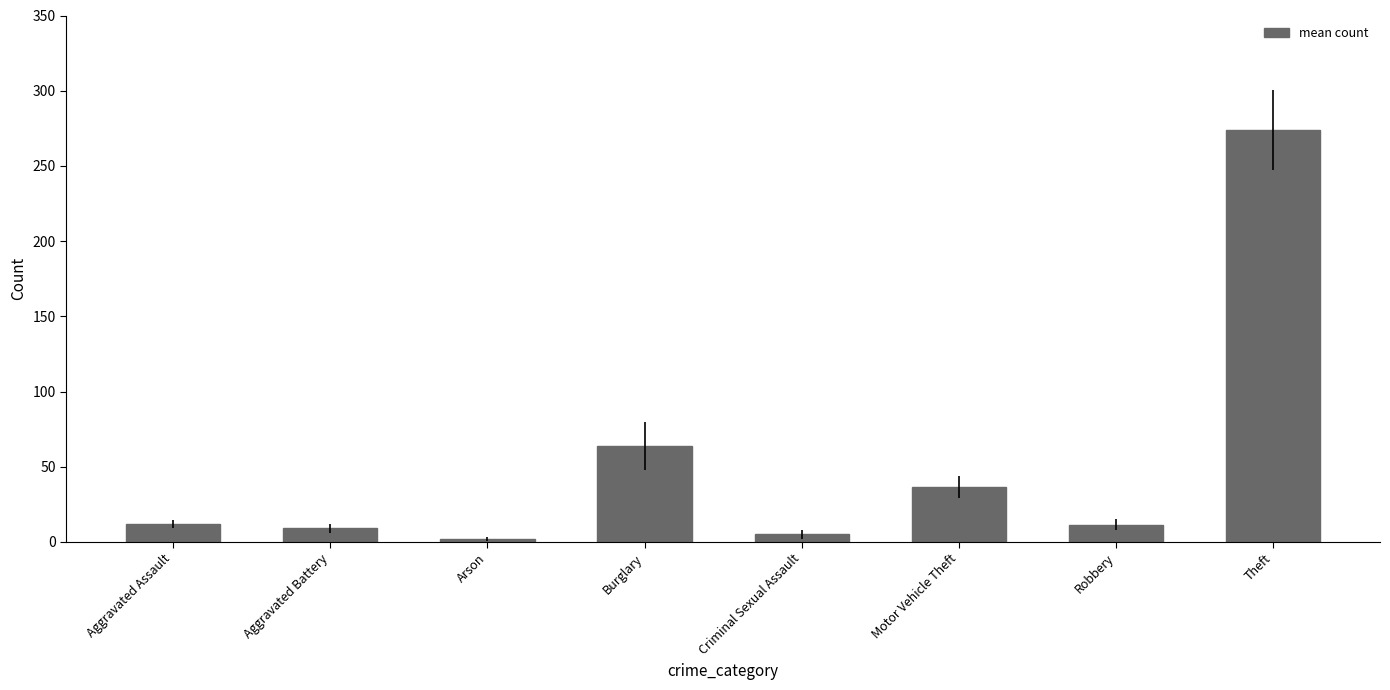

What is the label of the 5th bar from the left?

Criminal Sexual Assault